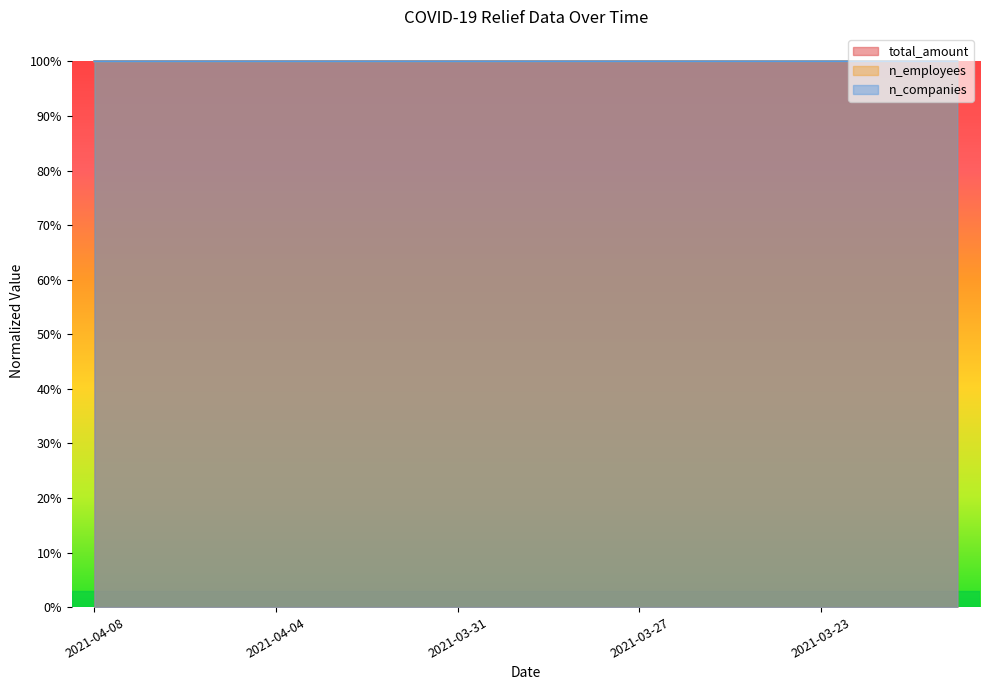

True or false: total_amount and n_companies cross at least once.

False